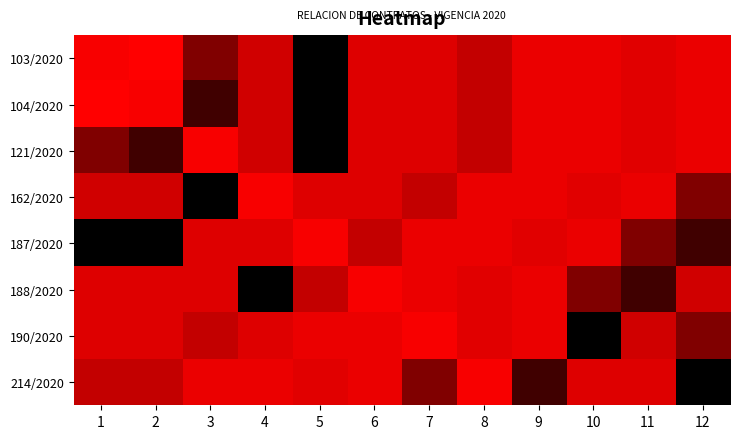

At how many categories does at least one series exceed 7458460?

12